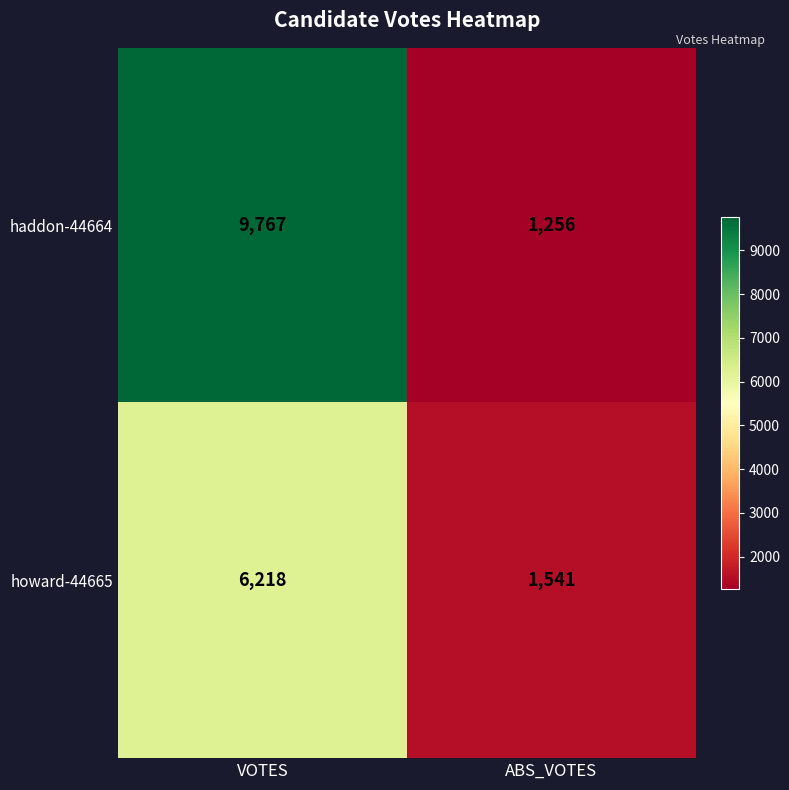

How many values in the howard-44665 series are below 6218?

1